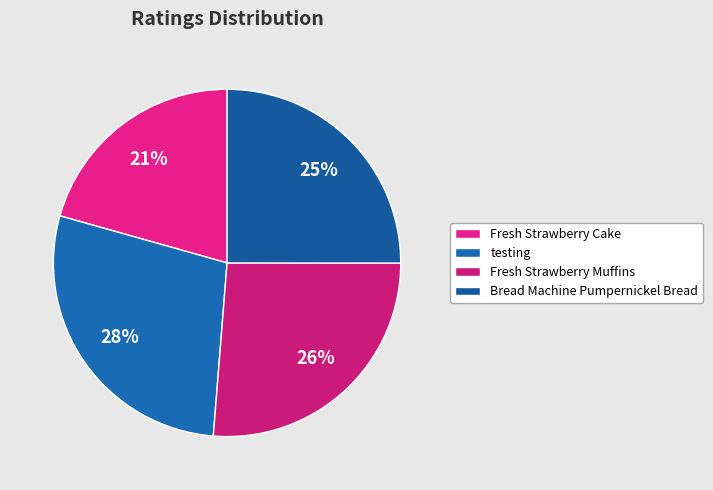

True or false: Fresh Strawberry Muffins accounts for 26% of the total.

True